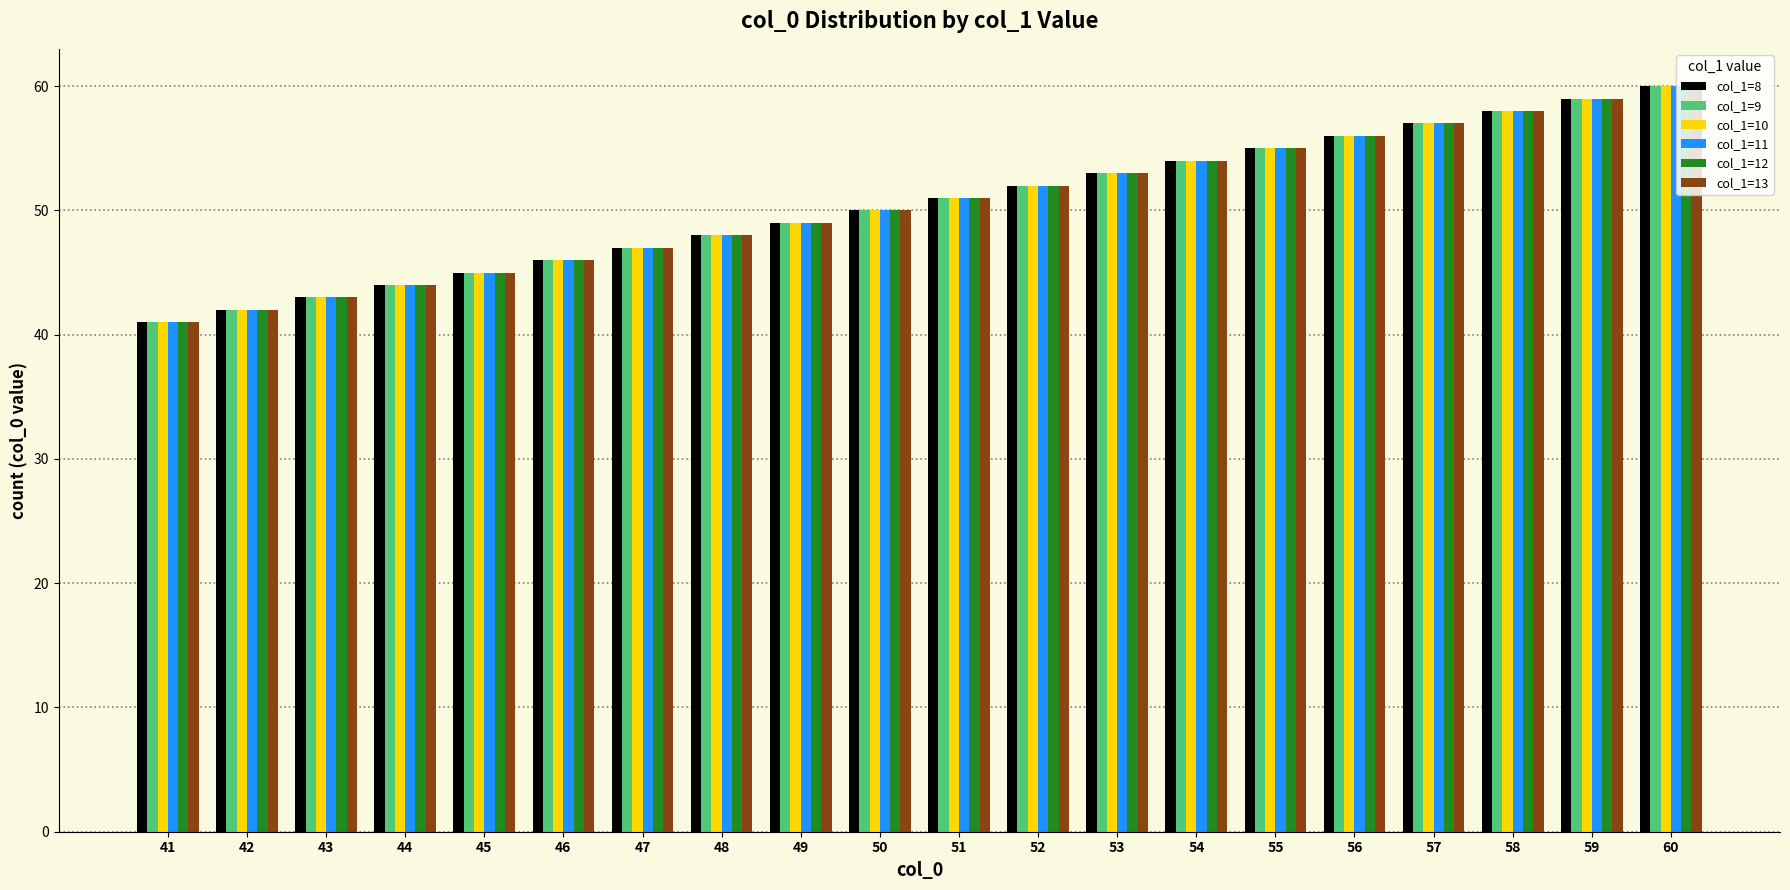

Reading left to right, what are all the values shown in this chart?

col_1=8: 41=41	42=42	43=43	44=44	45=45	46=46	47=47	48=48	49=49	50=50	51=51	52=52	53=53	54=54	55=55	56=56	57=57	58=58	59=59	60=60
col_1=9: 41=41	42=42	43=43	44=44	45=45	46=46	47=47	48=48	49=49	50=50	51=51	52=52	53=53	54=54	55=55	56=56	57=57	58=58	59=59	60=60
col_1=10: 41=41	42=42	43=43	44=44	45=45	46=46	47=47	48=48	49=49	50=50	51=51	52=52	53=53	54=54	55=55	56=56	57=57	58=58	59=59	60=60
col_1=11: 41=41	42=42	43=43	44=44	45=45	46=46	47=47	48=48	49=49	50=50	51=51	52=52	53=53	54=54	55=55	56=56	57=57	58=58	59=59	60=60
col_1=12: 41=41	42=42	43=43	44=44	45=45	46=46	47=47	48=48	49=49	50=50	51=51	52=52	53=53	54=54	55=55	56=56	57=57	58=58	59=59	60=60
col_1=13: 41=41	42=42	43=43	44=44	45=45	46=46	47=47	48=48	49=49	50=50	51=51	52=52	53=53	54=54	55=55	56=56	57=57	58=58	59=59	60=60